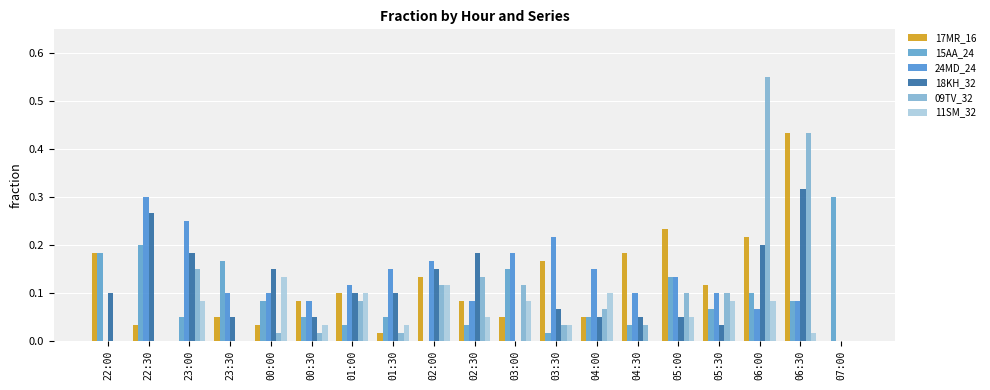

Is it true that 17MR_16 equals 0.0 at 01:30?

True